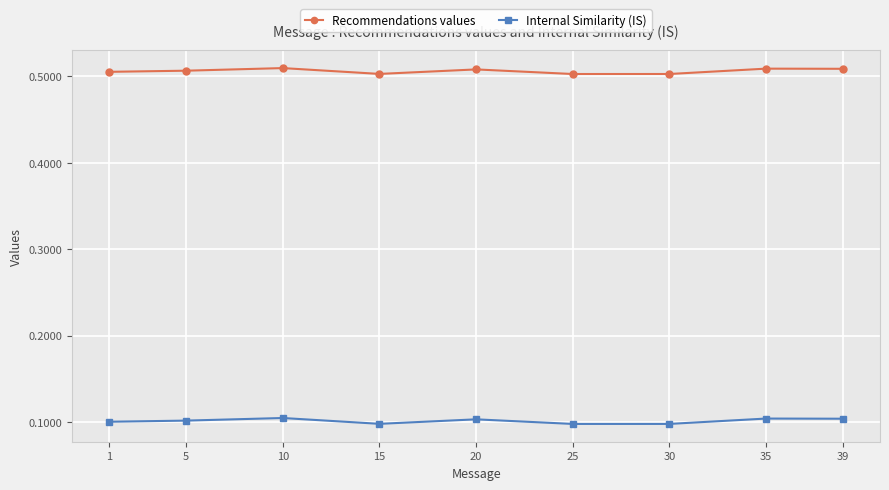

The value of Internal Similarity (IS) at 10 is 0.1. True or false?

True